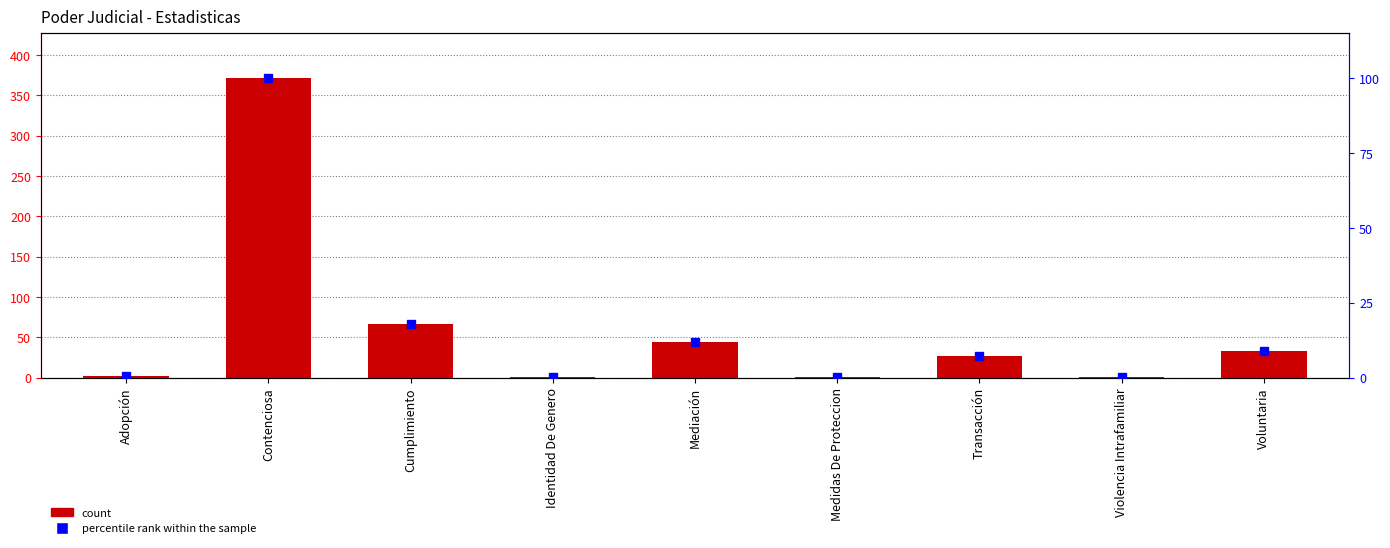

Is the value of Total at Mediación greater than the value of percentile rank within the sample at Transacción?

Yes